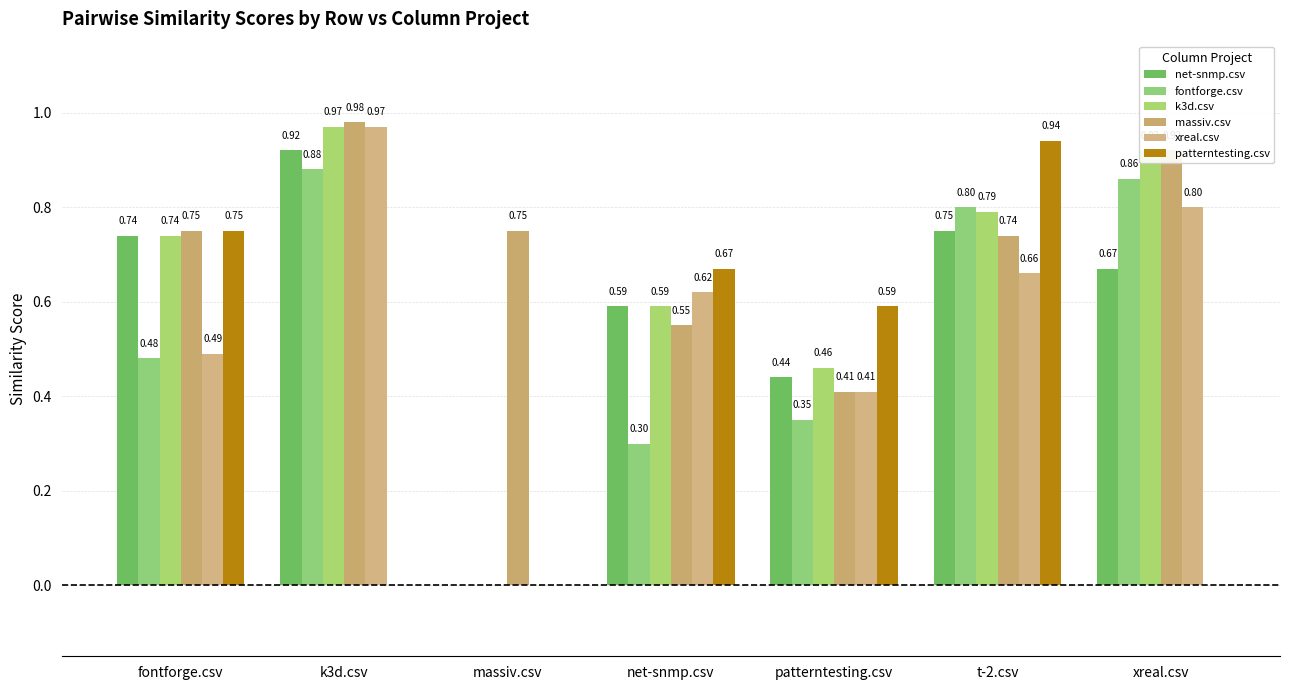

How many groups of bars are there?

7